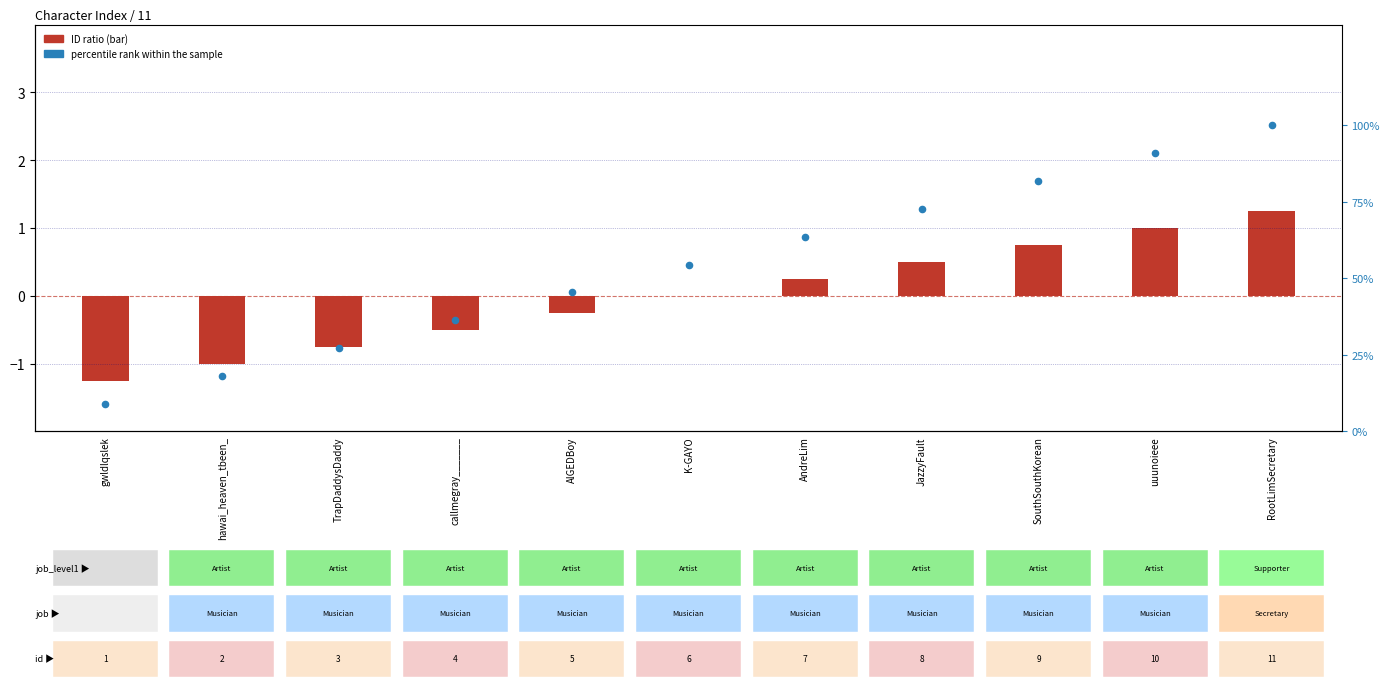

Which series has the largest total across all categories?

percentile rank within the sample